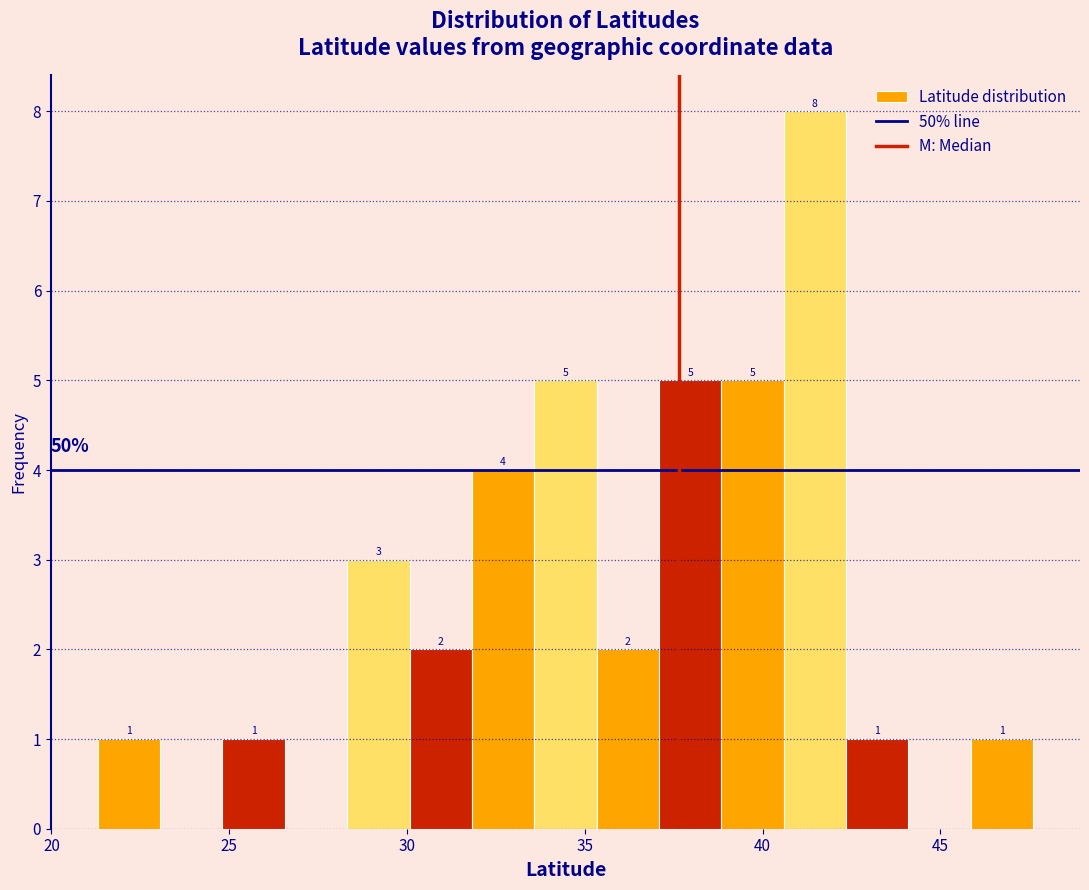

Read against the x-axis, roughly where is the centre of the tallest bar?

41.5